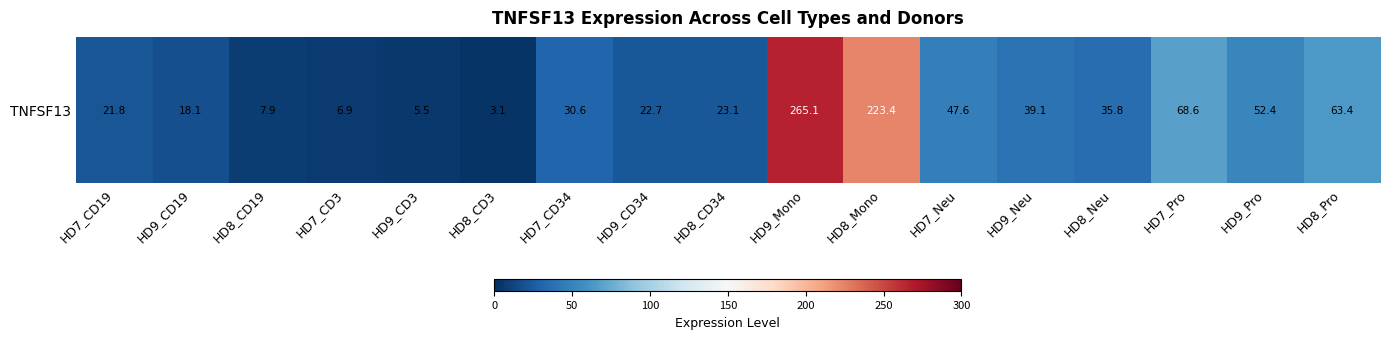

Reading left to right, extract all data points from this chart.

21.8	18.1	7.9	6.9	5.5	3.1	30.6	22.7	23.1	265.1	223.4	47.6	39.1	35.8	68.6	52.4	63.4